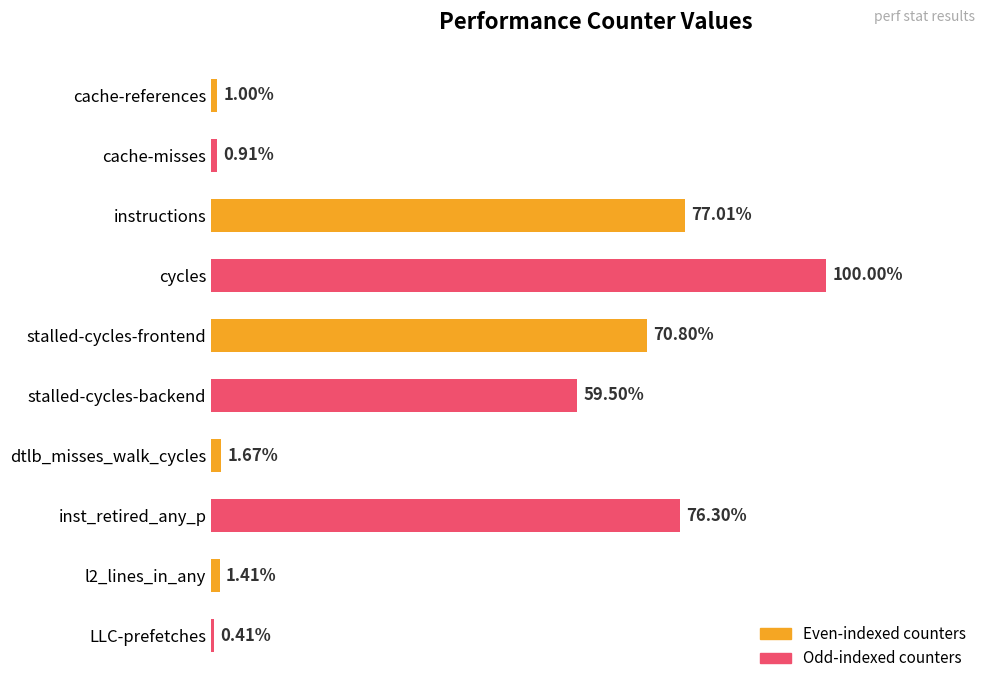

Are the bars horizontal?

Yes